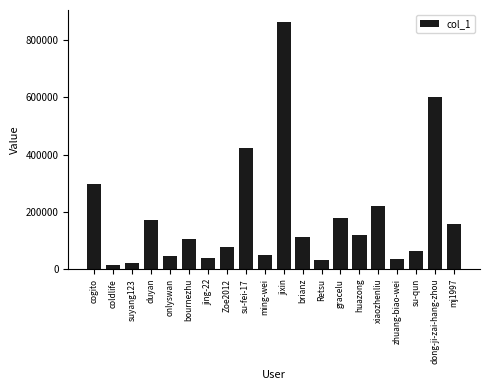

How many values are below 111365?

10